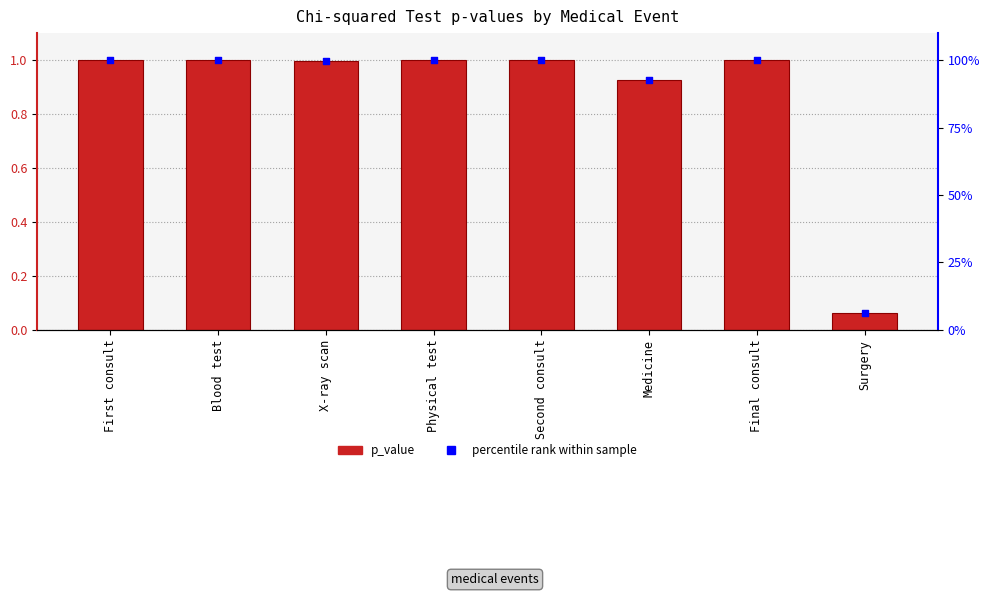

What are all the series names shown in the legend?

p_value, percentile rank within sample